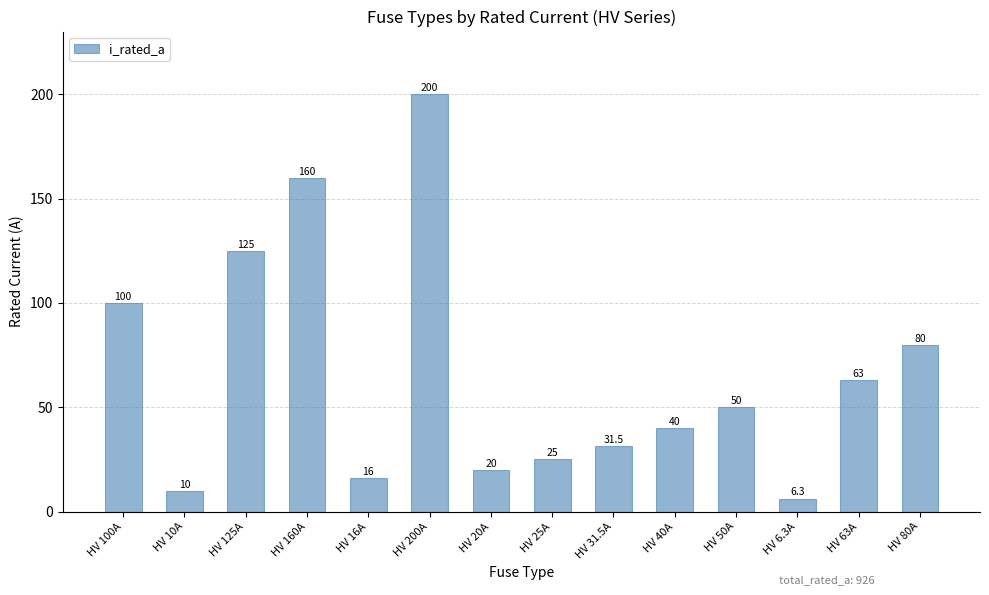

What is the maximum value shown in the chart?

200.0